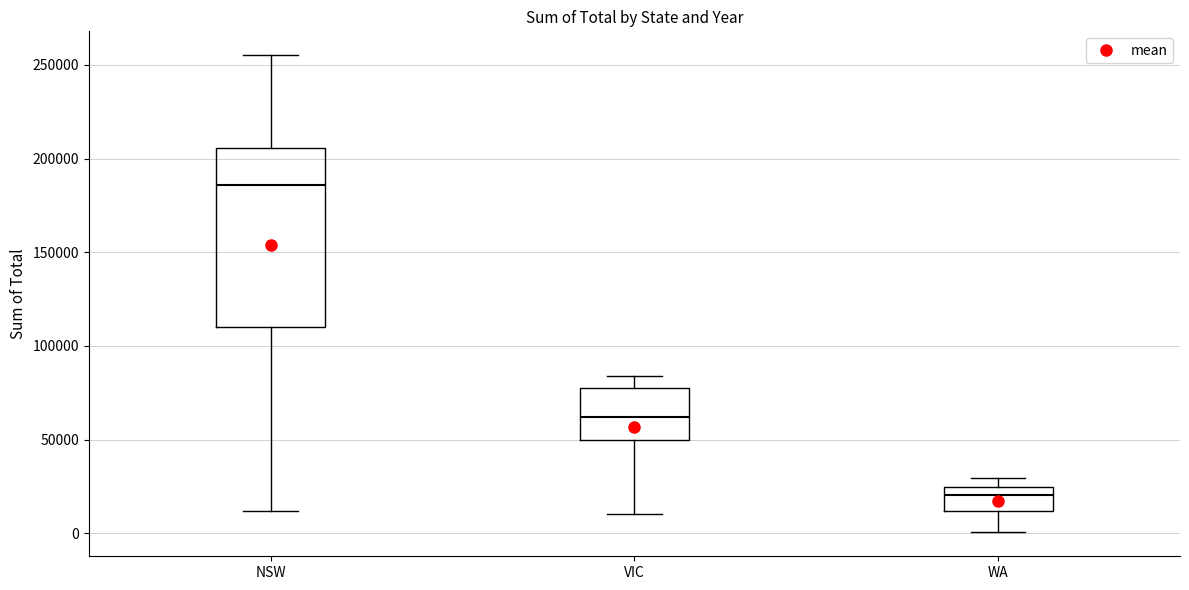

Reading left to right, read every box against the y-axis: the position of its median line, the range the box covers, and the ends of its whiskers. The values are not printed on the chart, so give them approximately, as read against the axis.

NSW: median 185000, box 110000 to 205000, whiskers 10000 to 255000
VIC: median 60000, box 50000 to 75000, whiskers 10000 to 85000
WA: median 20000, box 10000 to 25000, whiskers 0 to 30000